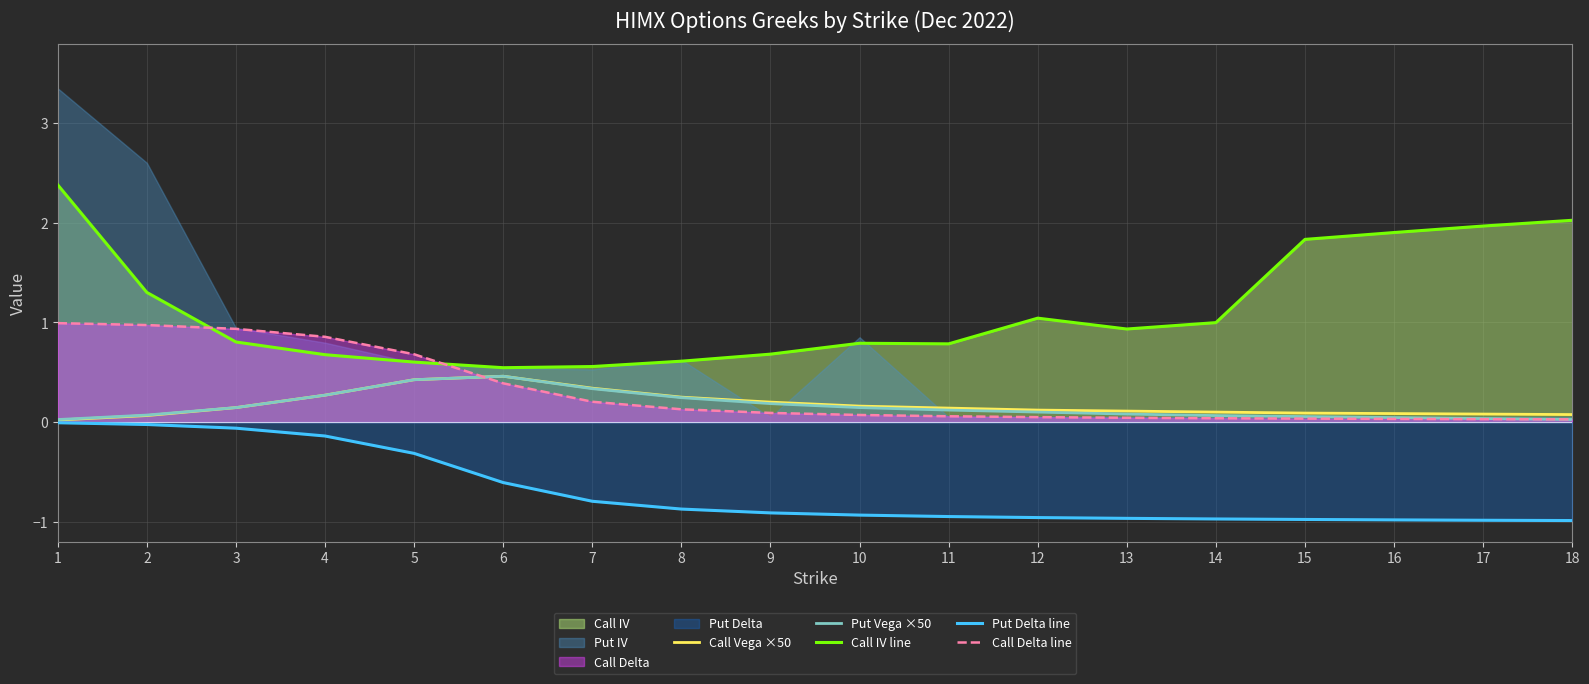

The Put Delta line series shows -1.0 at 16. True or false?

True